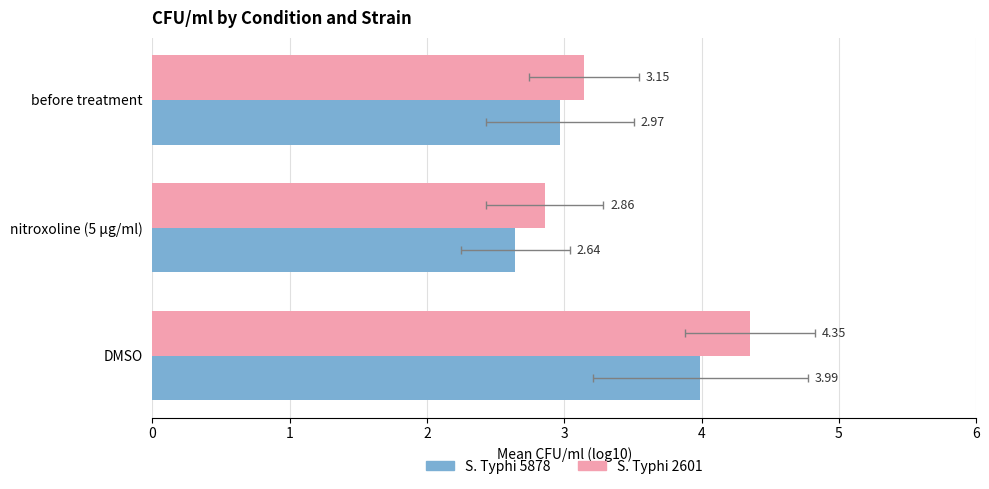

Reading left to right, extract all data points from this chart.

S. Typhi 5878: 4.0	2.6	3.0
S. Typhi 2601: 4.4	2.9	3.1